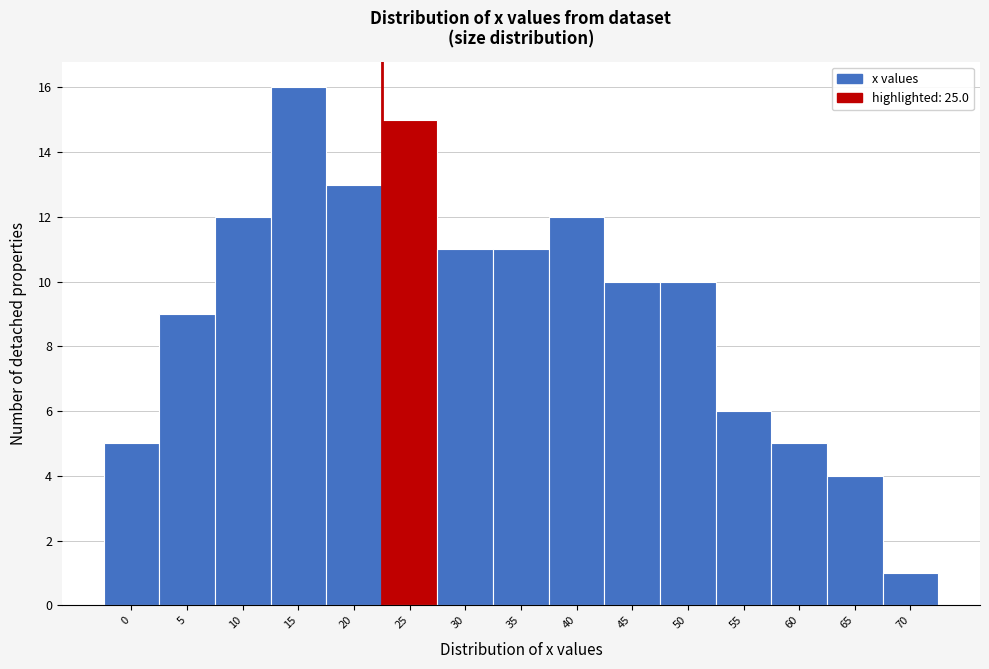

Reading left to right, transcribe all the data shown in this chart.

0=5	5=9	10=12	15=16	20=13	25=15	30=11	35=11	40=12	45=10	50=10	55=6	60=5	65=4	70=1